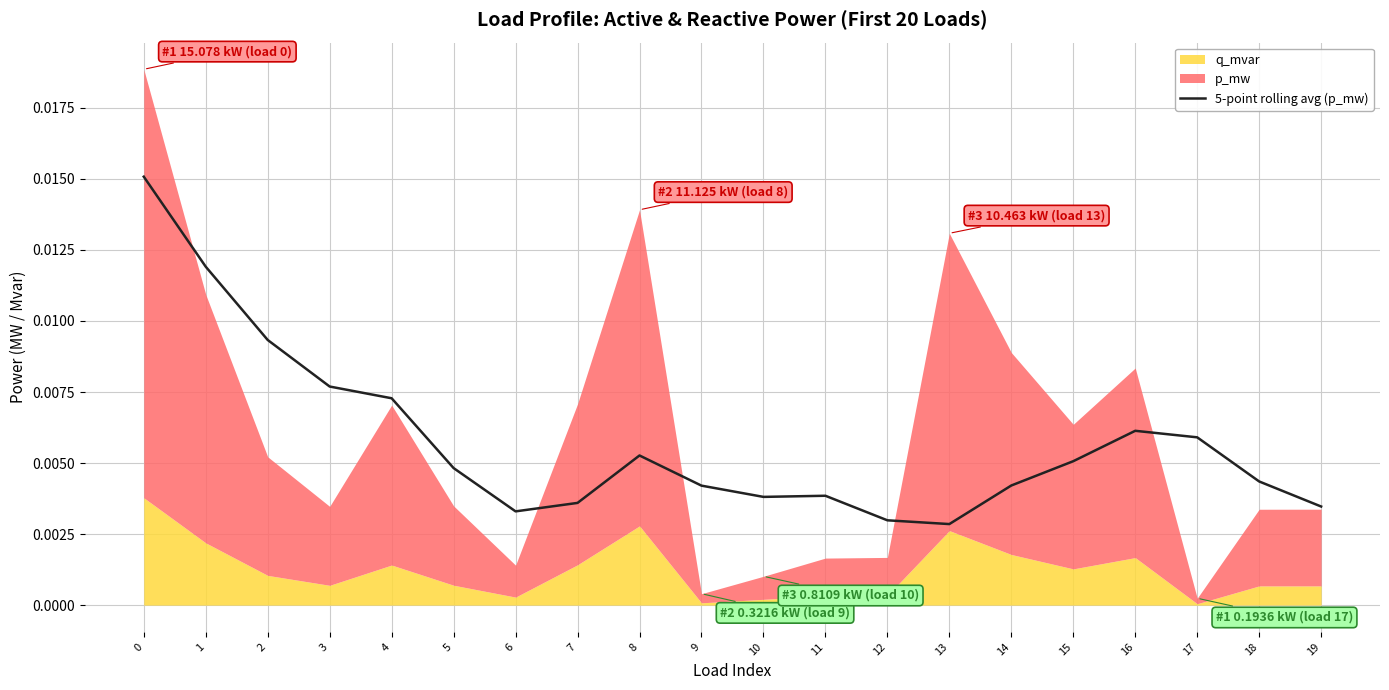

What is the sum of all values?

0.1